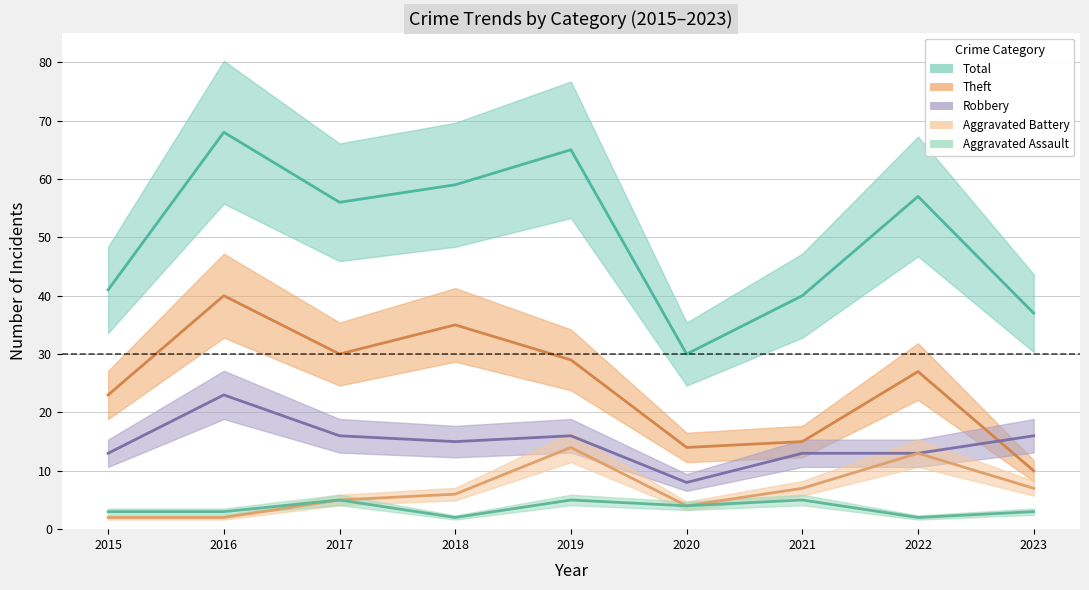

Which series has the largest total across all categories?

Total